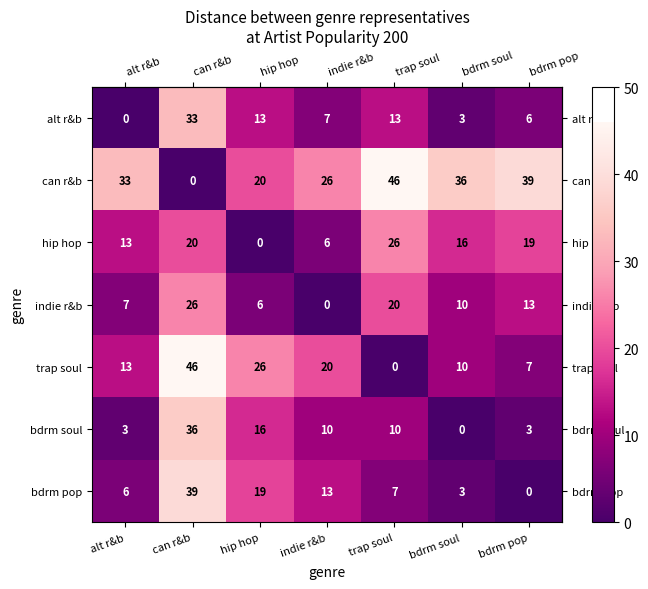

The indie r&b series shows 7 at alt r&b. True or false?

True